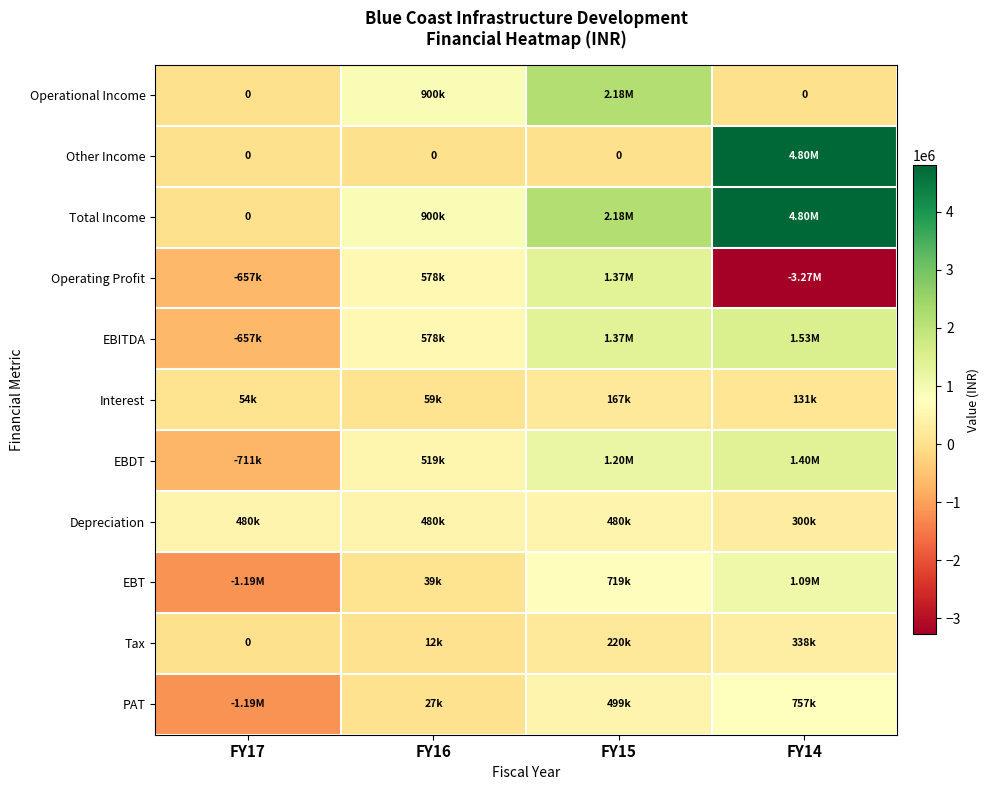

What is the difference between the maximum and second lowest values in the EBDT series?

876000